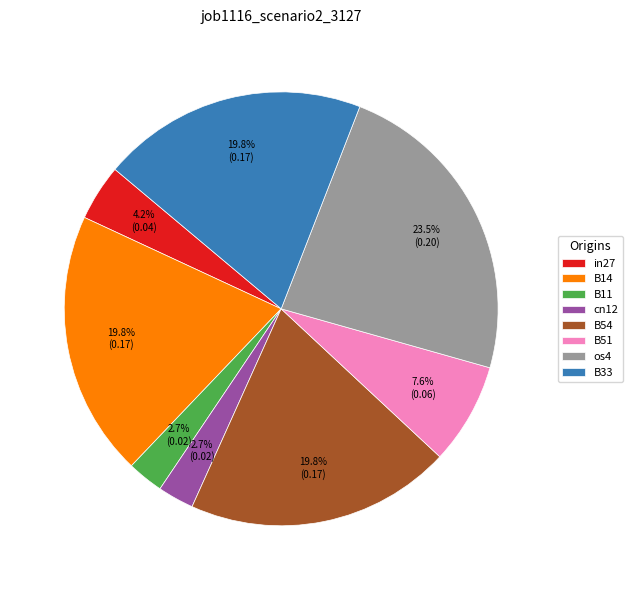

Is the sum of in27 and B51 greater than half?

No